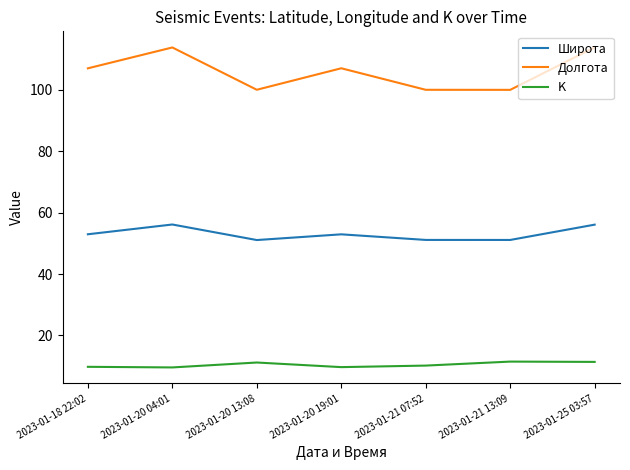

What is the difference between the Широта values at 2023-01-18 22:02 and 2023-01-20 04:01?

3.2